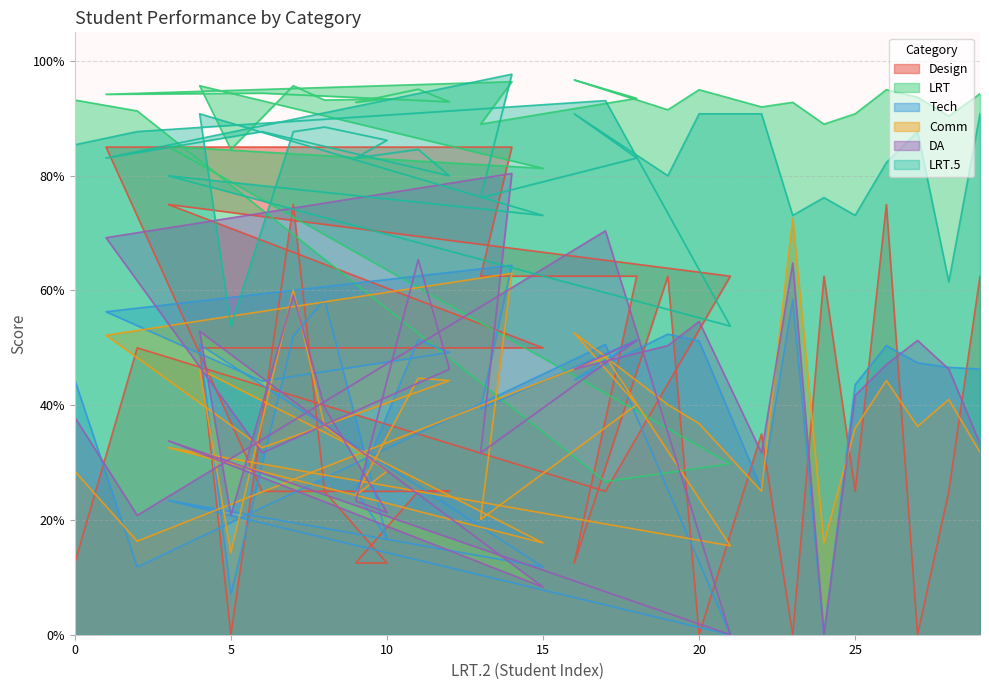

How many lines are shown in the chart?

6